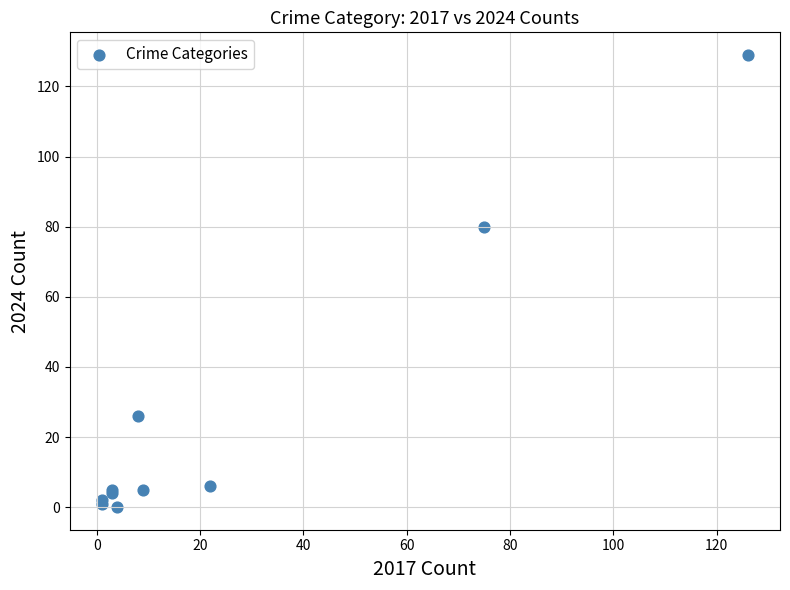

What Y value in the scatter plot is closest to 64?

80